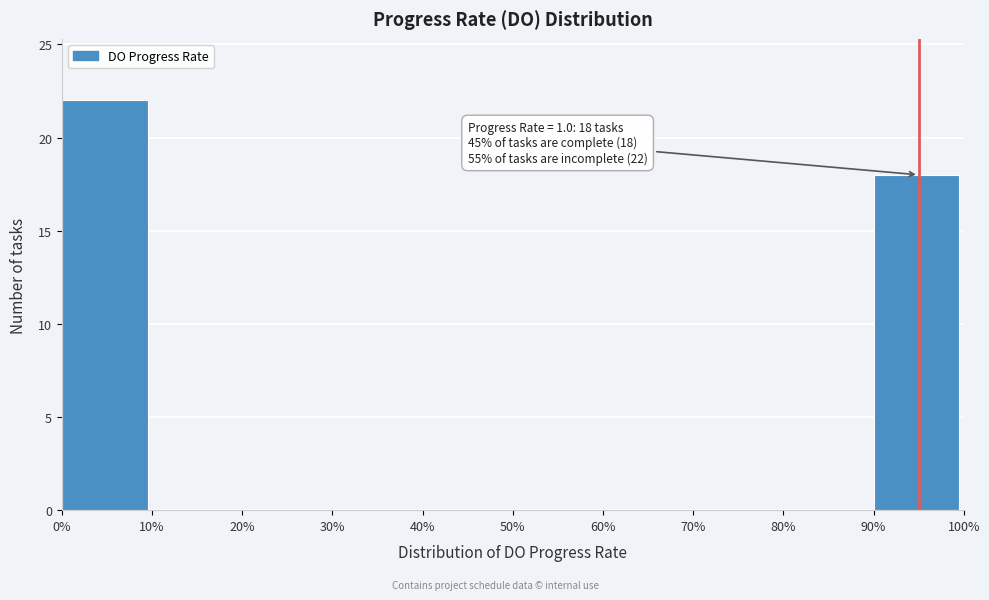

Reading left to right, extract all data points from this chart.

0%=22	10%=0	20%=0	30%=0	40%=0	50%=0	60%=0	70%=0	80%=0	90%=18